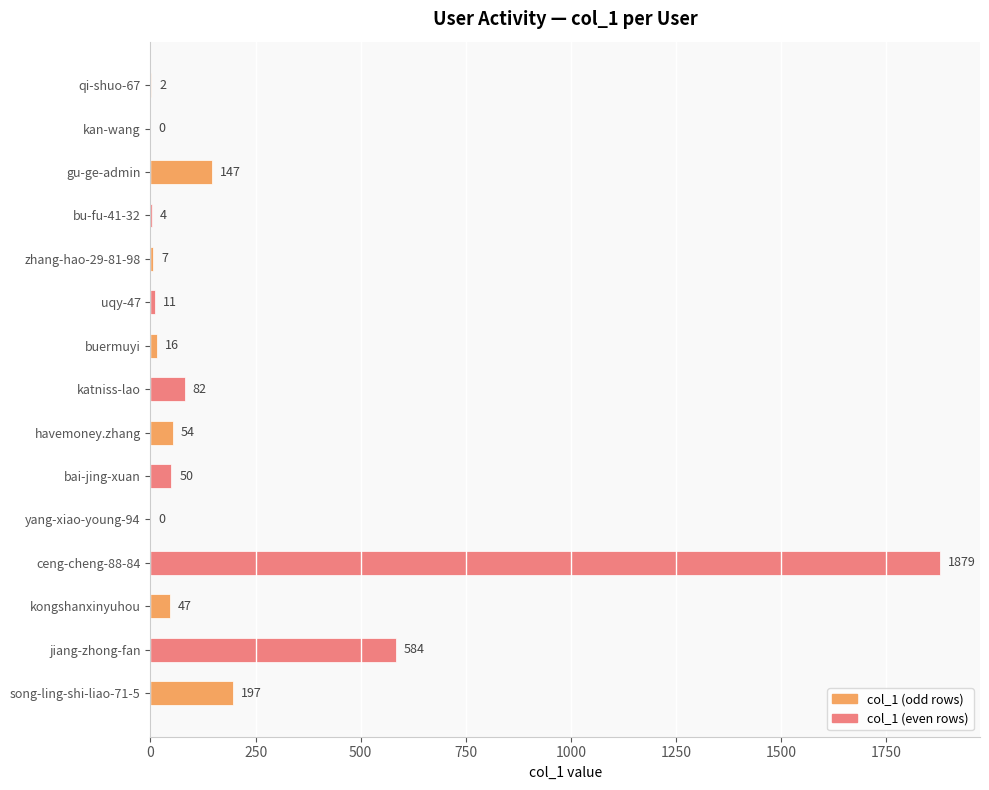

The chart shows a value of 0 at kan-wang. True or false?

True